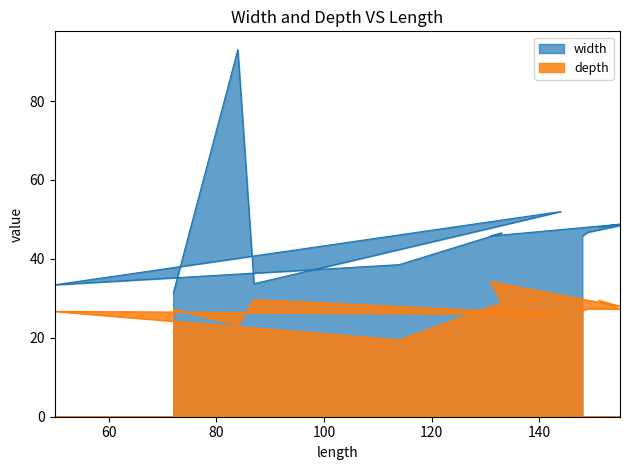

The width series shows 83.8 at 155. True or false?

False